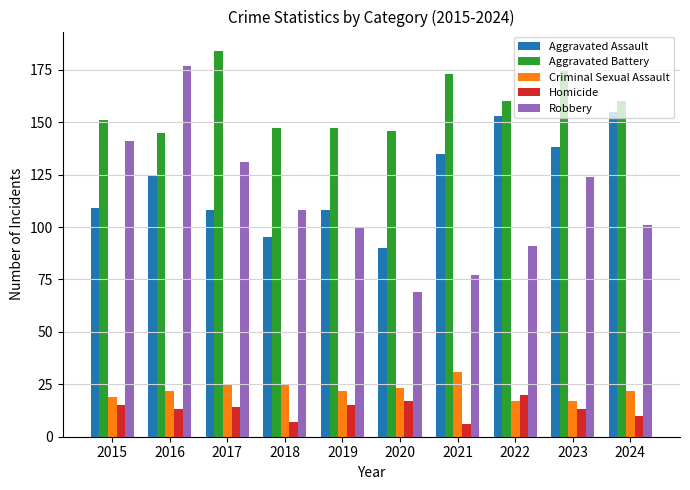

Rank the series at 2017 from highest to lowest value.

Aggravated Battery, Robbery, Aggravated Assault, Criminal Sexual Assault, Homicide